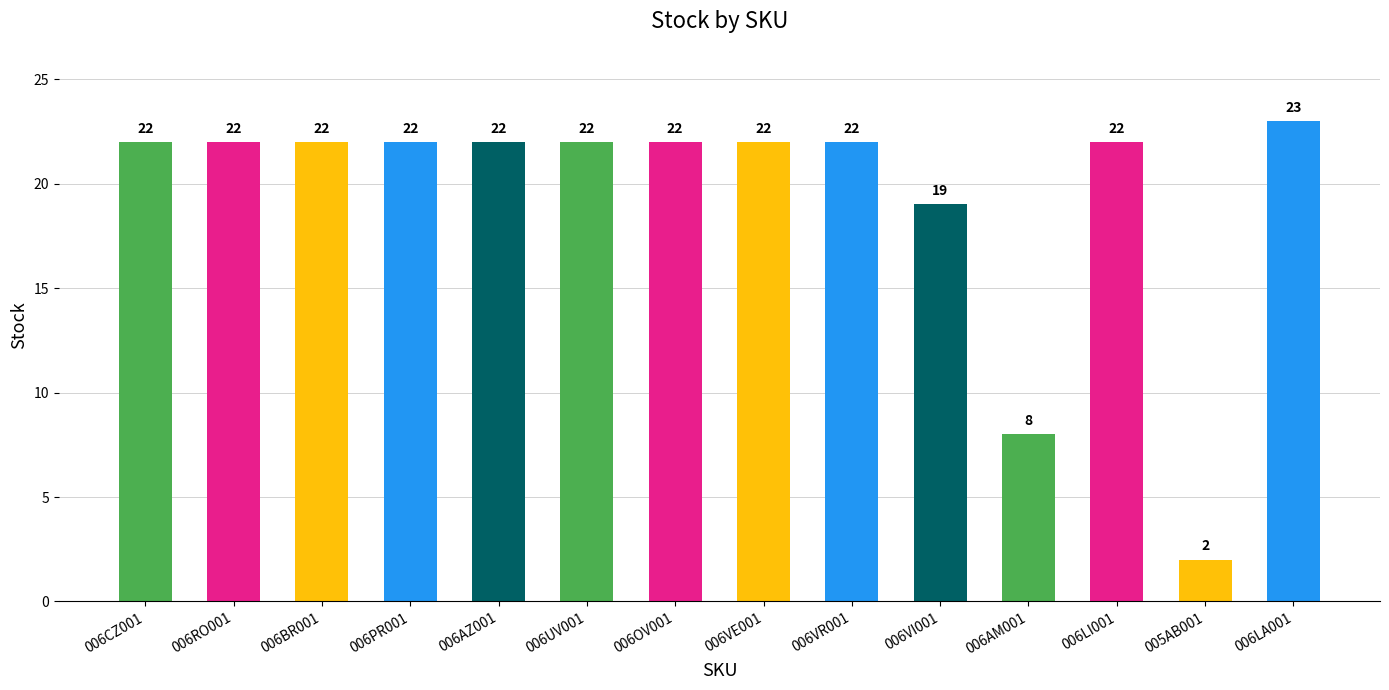

What is the value of the 13th bar from the left?

2